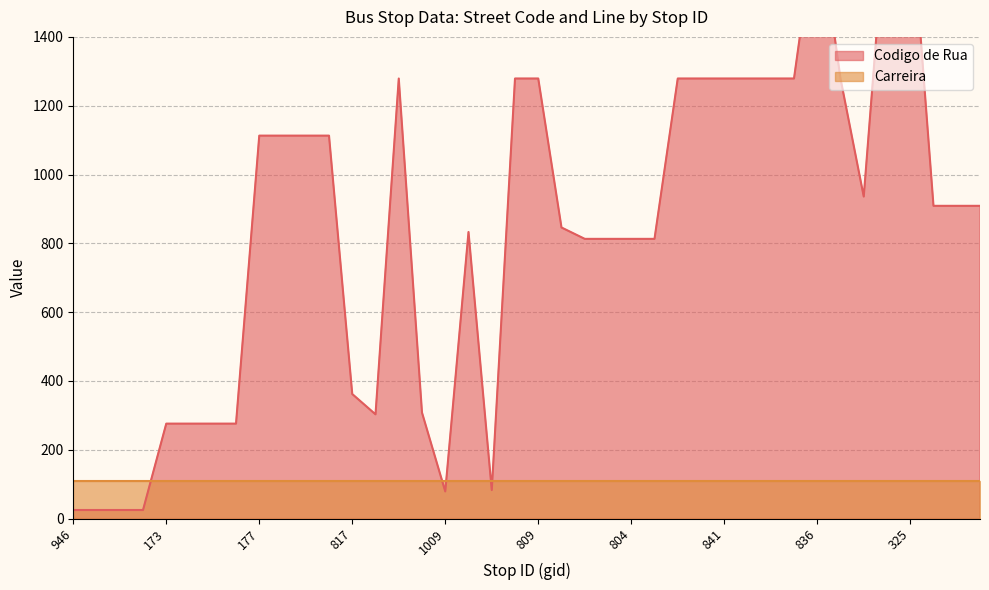

Reading left to right, transcribe all the data shown in this chart.

25	25	25	25	276	276	276	276	1113	1113	1113	1113	362	303	1279	308	79	833	83	1279	1279	846	813	813	813	813	1279	1279	1279	1279	1279	1279	1763	1279	936	1796	1796	909	909	909